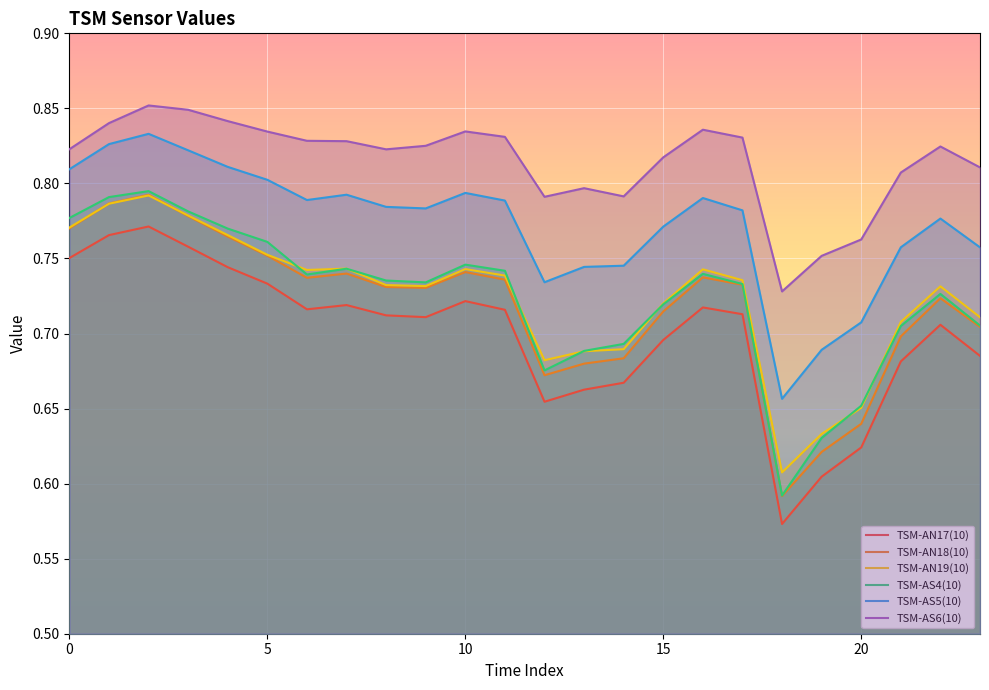

True or false: TSM-AN19(10) has a value of 0.7 at 7.

True